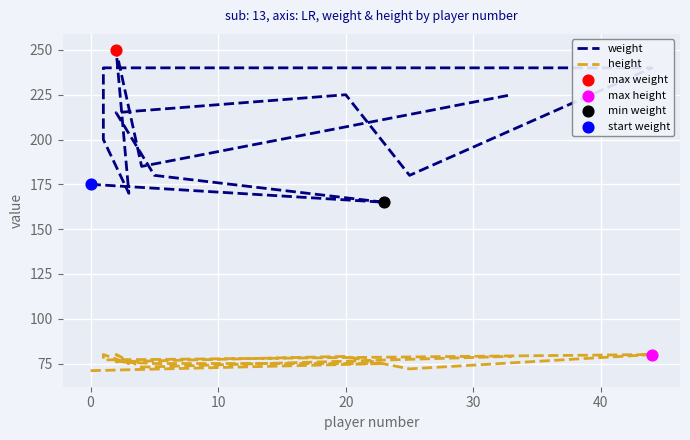

What are all the series names shown in the legend?

weight, height